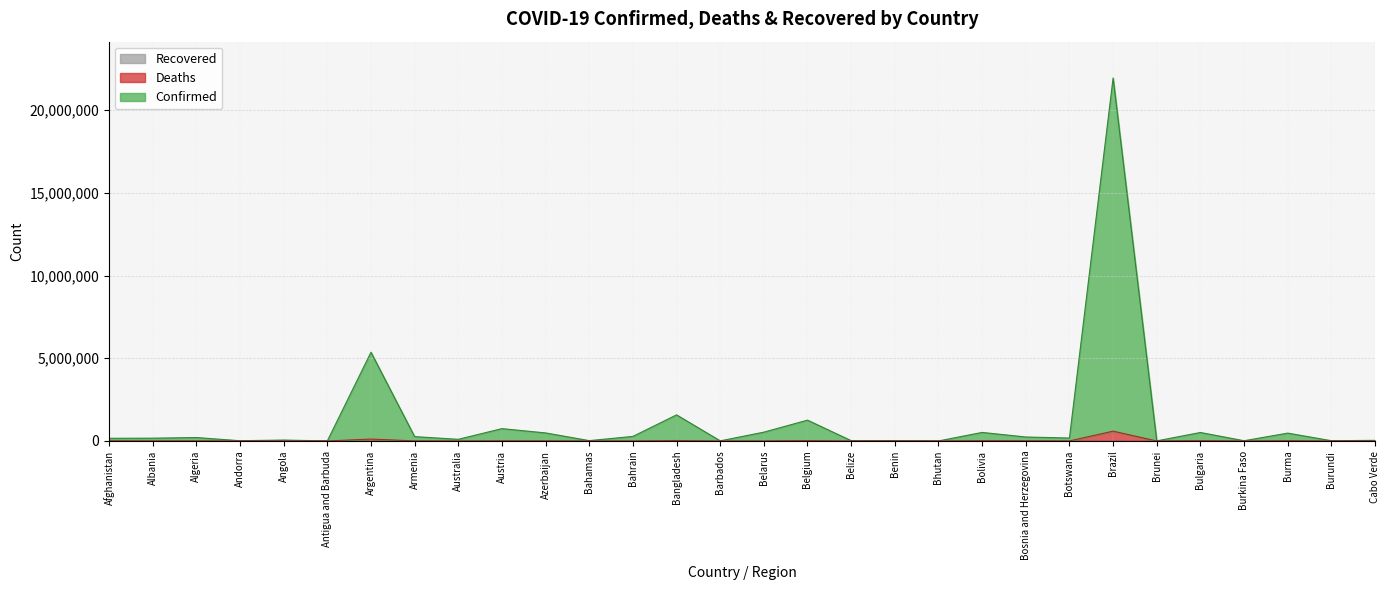

True or false: Deaths has more than 0 points higher than both neighbors.

True